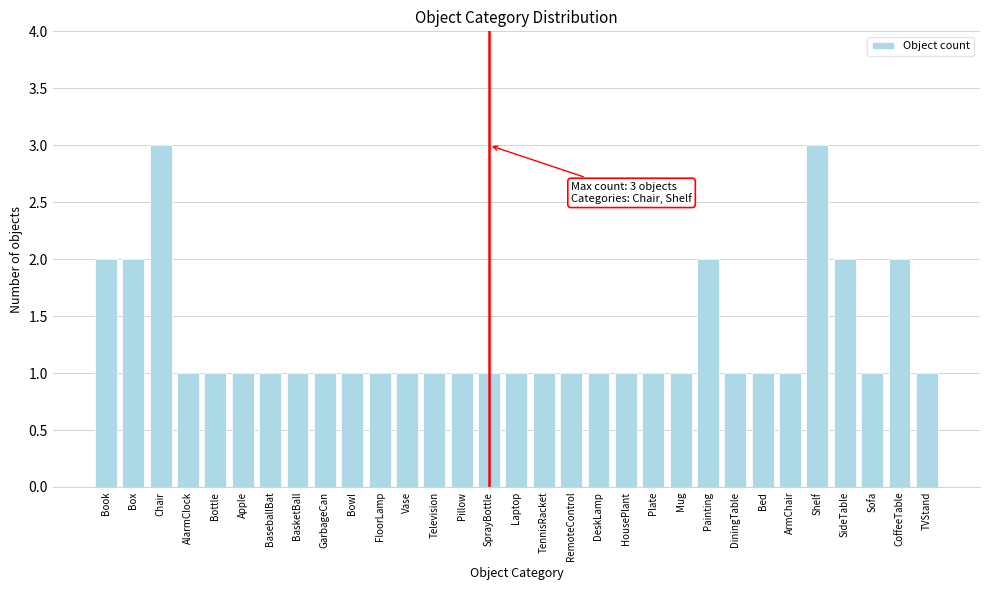

Which has a higher value, Box or Shelf?

Shelf